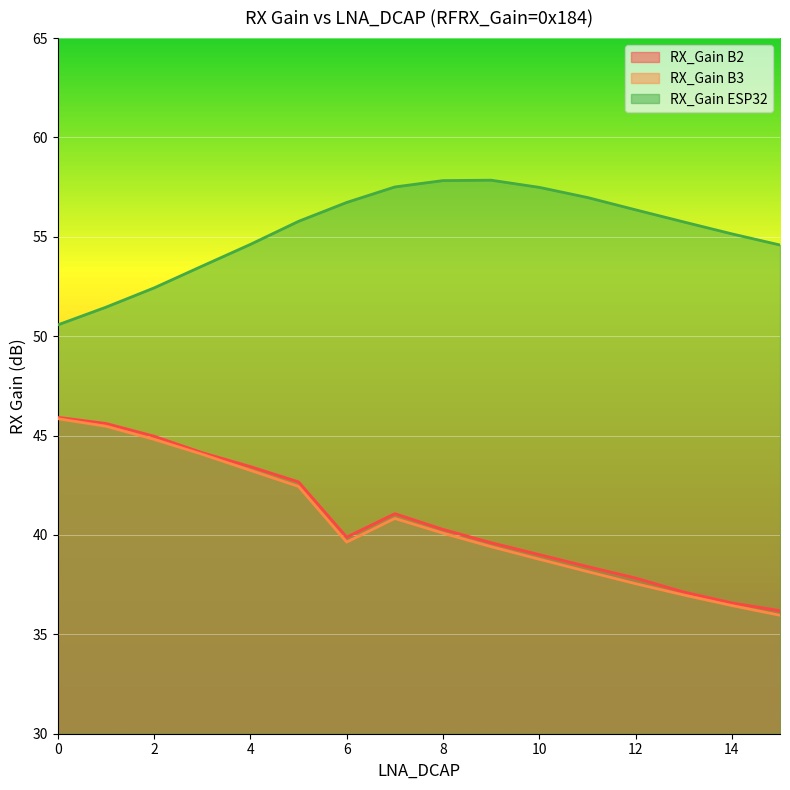

Reading left to right, extract all data points from this chart.

RX_Gain B2: 45.9	45.6	45.0	44.1	43.4	42.7	39.9	41.1	40.3	39.6	39.0	38.4	37.8	37.1	36.6	36.2
RX_Gain B3: 45.9	45.5	44.8	44.1	43.2	42.4	39.6	40.8	40.1	39.4	38.8	38.2	37.5	37.0	36.5	36.0
RX_Gain ESP32: 50.6	51.5	52.4	53.5	54.6	55.8	56.7	57.5	57.8	57.9	57.5	57.0	56.4	55.8	55.1	54.6